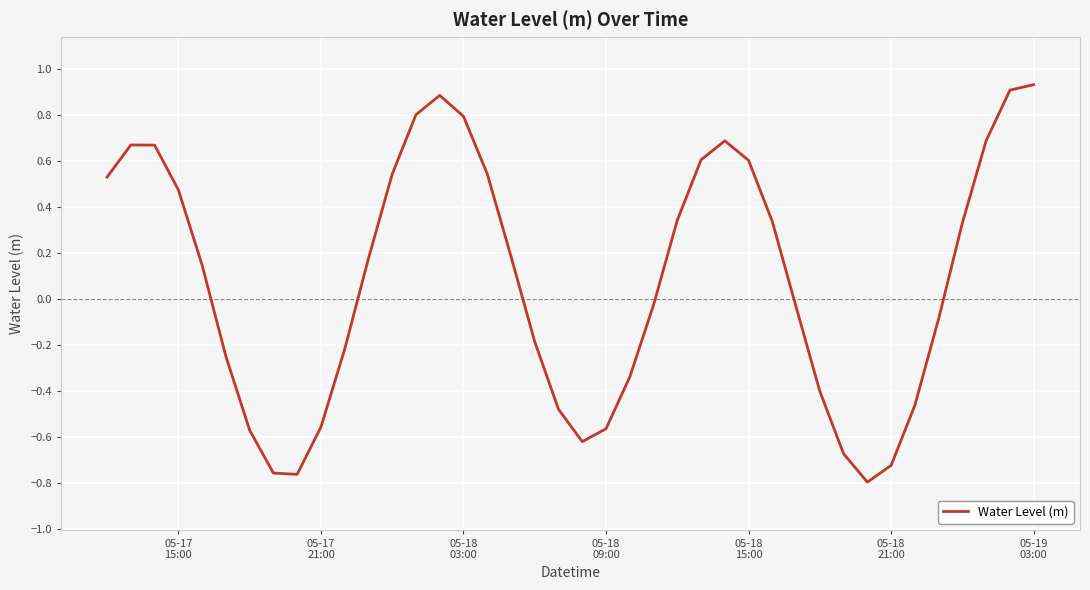

Does the chart display data point markers on the line(s)?

No